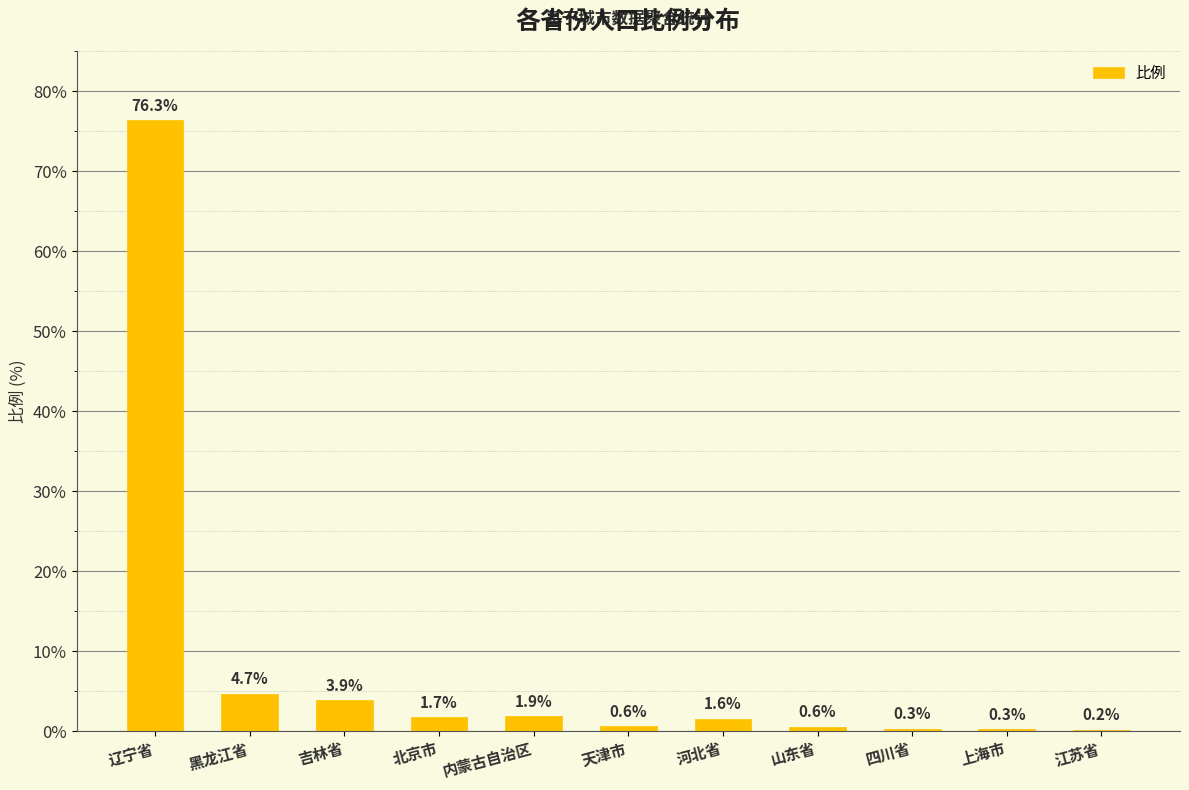

At which category does the chart reach its peak across all series?

辽宁省